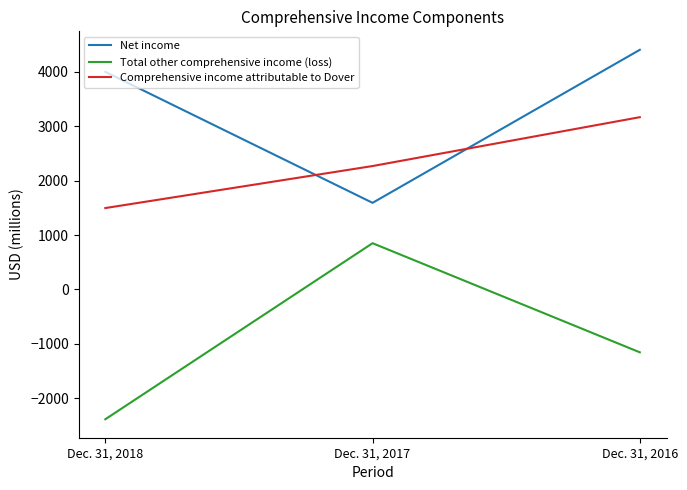

At how many categories does at least one series exceed 4264?

1